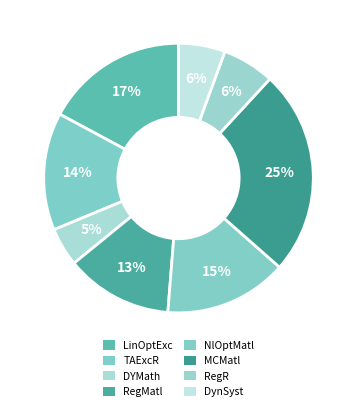

Count the number of slices in the pie.

8